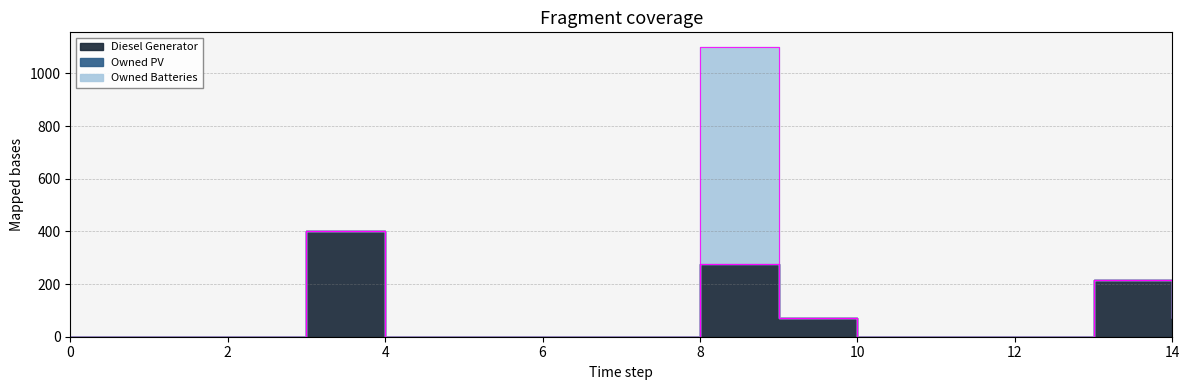

How many series are shown in this chart?

3